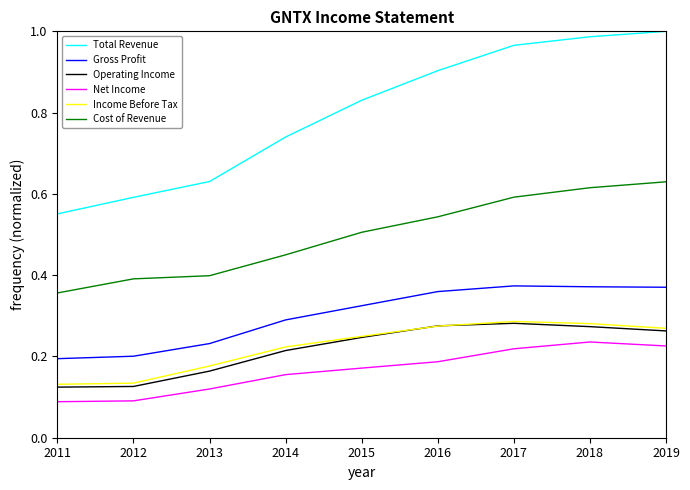

At which label does Cost of Revenue reach its minimum?

2011